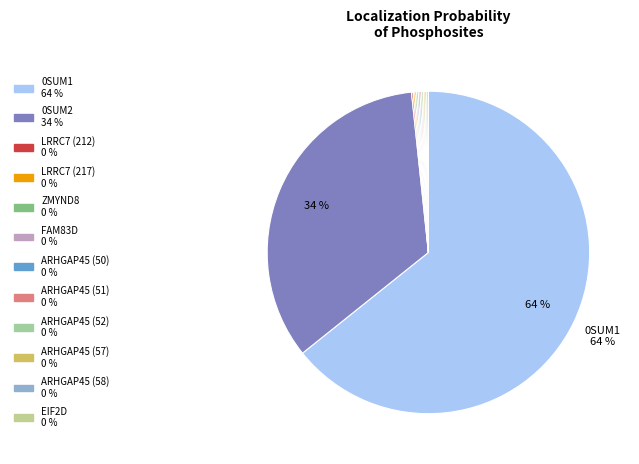

Between LRRC7 (212) and ZMYND8, which is larger?

LRRC7 (212)